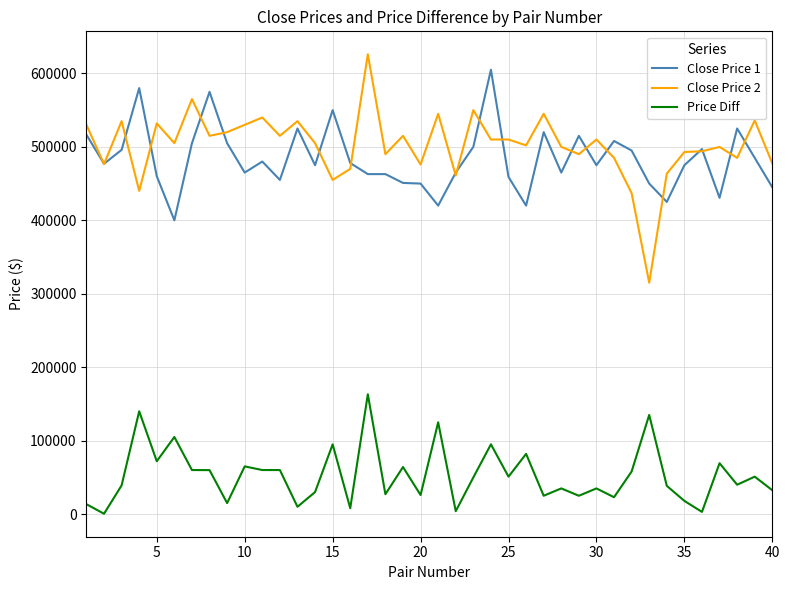

What is the difference between the second highest and second lowest values in the Close Price 2 series?

128000